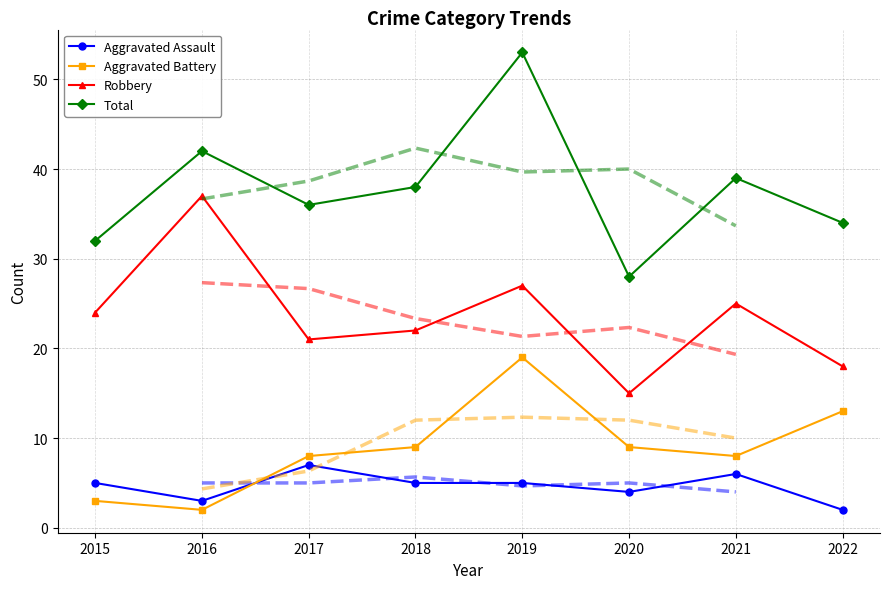

At which category is the sum across all series the highest?

2019